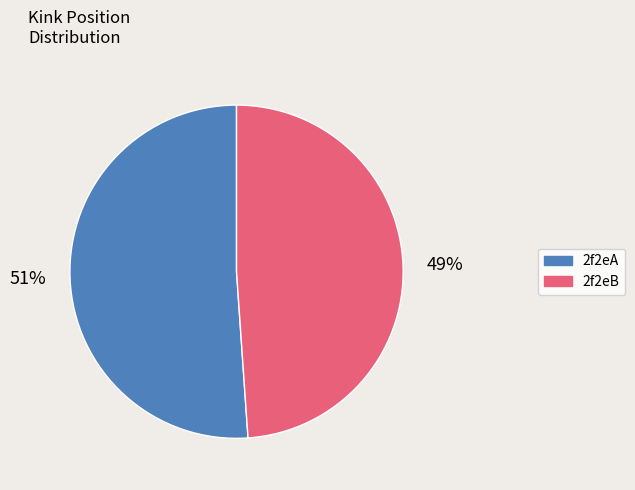

Combined, do 2f2eB and 2f2eA account for over 50%?

Yes